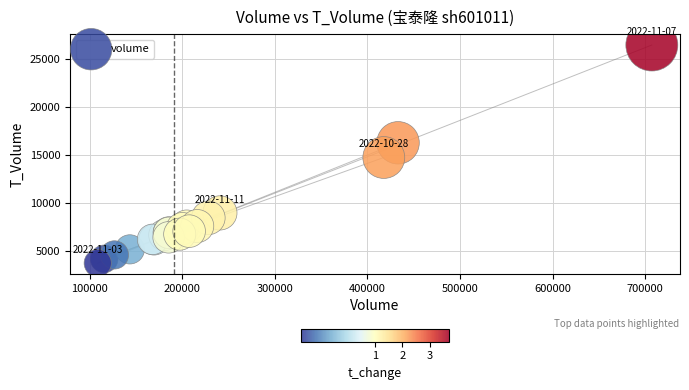

What Y value in the scatter plot is closest to 15120?

14764